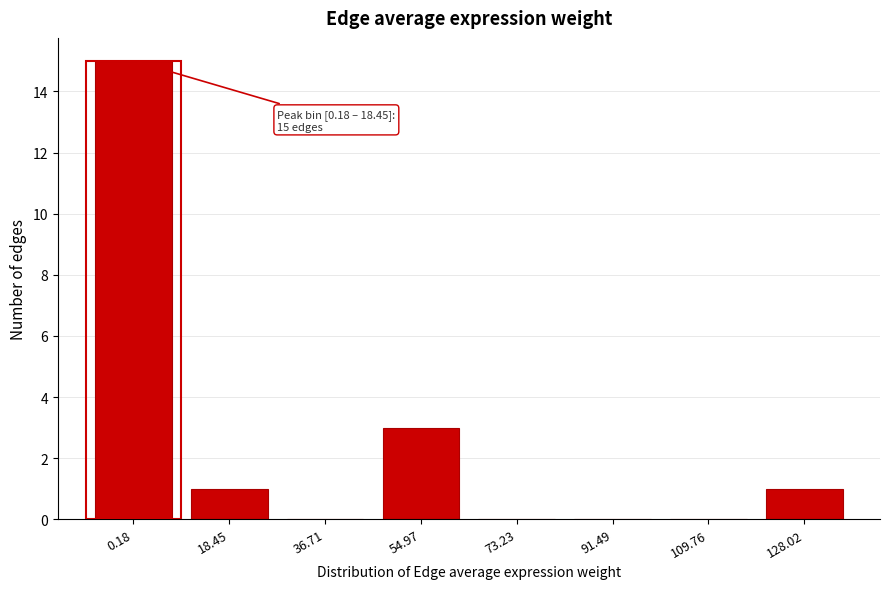

Reading left to right, list all the values displayed in this chart.

0.18=15	18.45=1	36.71=0	54.97=3	73.23=0	91.49=0	109.76=0	128.02=1